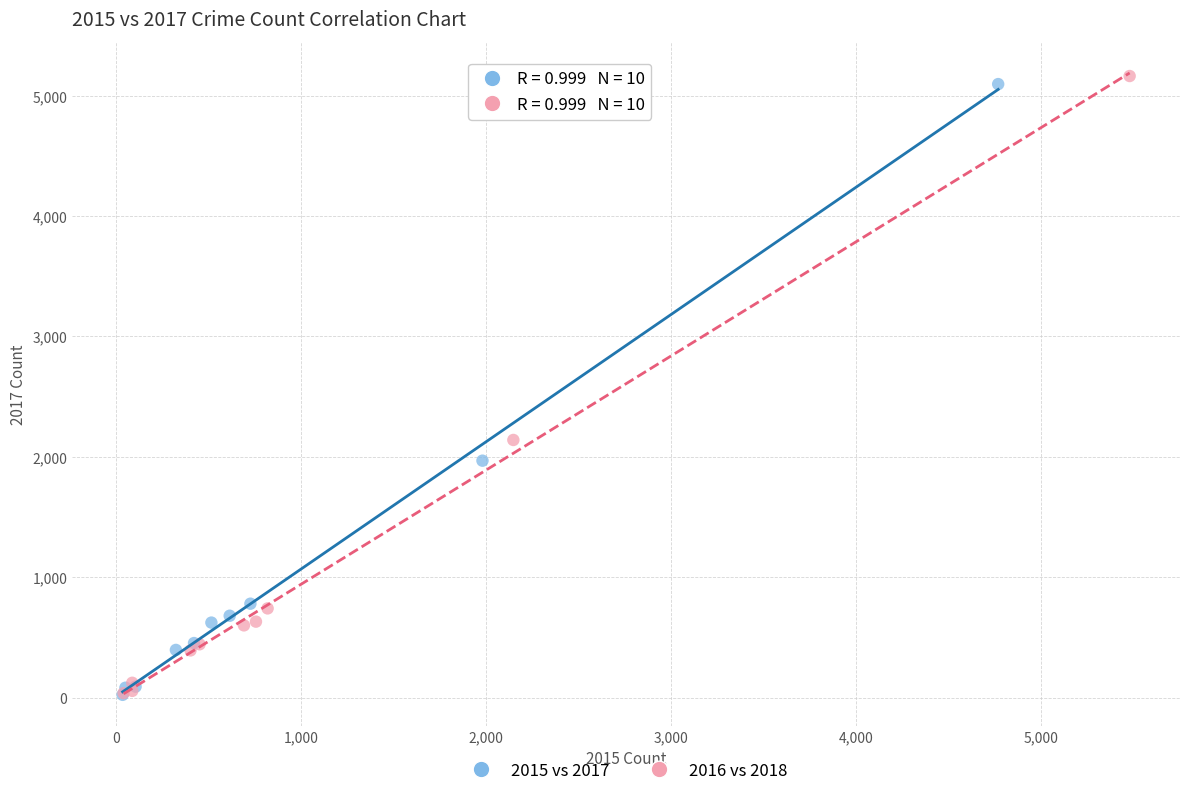

Which series has the largest Y range (max minus min)?

2016 vs 2018